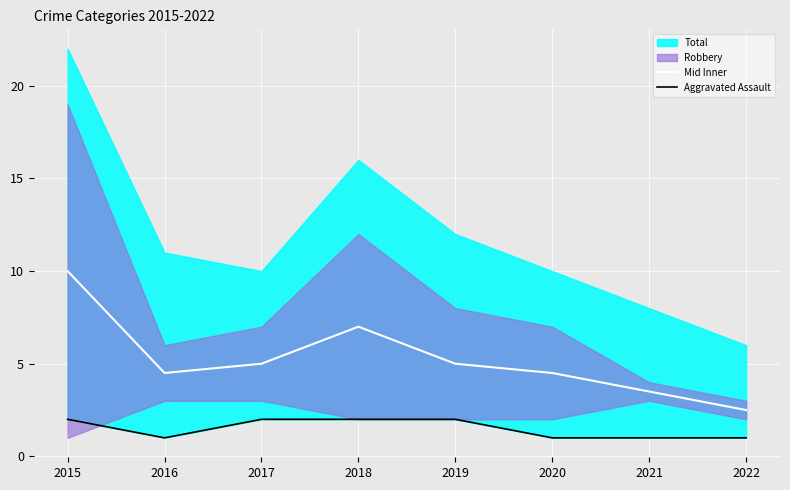

True or false: Mid Inner has a value of 10.0 at 2015.

True